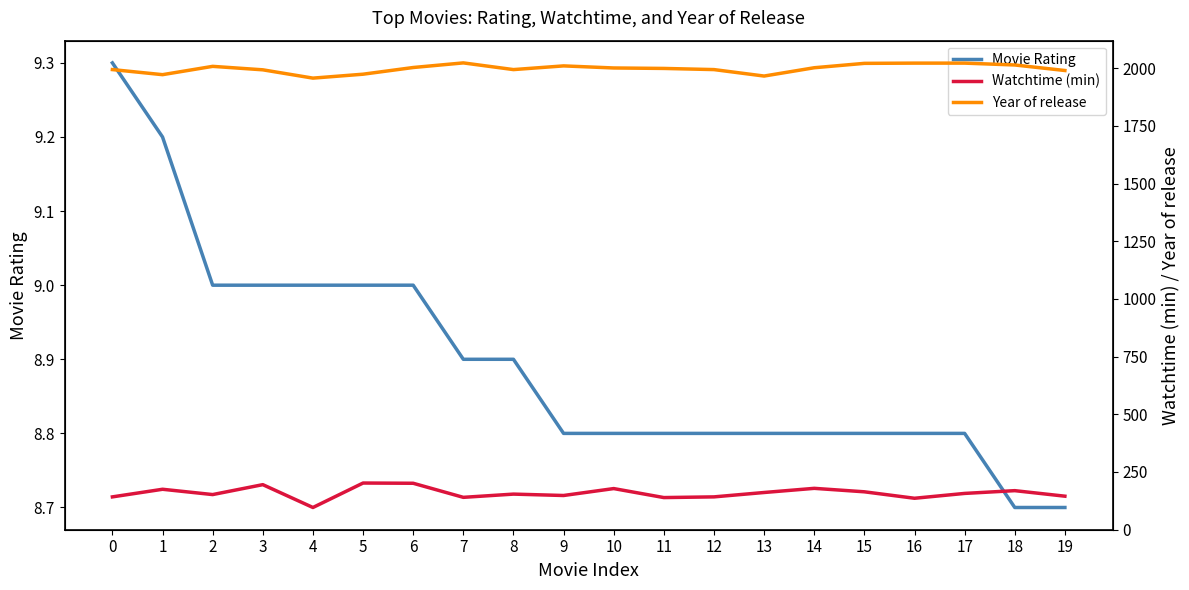

Reading left to right, extract all data points from this chart.

Movie Rating: 0=9.3	1=9.2	2=9.0	3=9.0	4=9.0	5=9.0	6=9.0	7=8.9	8=8.9	9=8.8	10=8.8	11=8.8	12=8.8	13=8.8	14=8.8	15=8.8	16=8.8	17=8.8	18=8.7	19=8.7
Watchtime (min): 0=142.0	1=175.0	2=152.0	3=195.0	4=96.0	5=202.0	6=201.0	7=140.0	8=154.0	9=148.0	10=178.0	11=139.0	12=142.0	13=161.0	14=179.0	15=164.0	16=136.0	17=157.0	18=169.0	19=145.0
Year of release: 0=1994.0	1=1972.0	2=2008.0	3=1993.0	4=1957.0	5=1974.0	6=2003.0	7=2023.0	8=1994.0	9=2010.0	10=2001.0	11=1999.0	12=1994.0	13=1966.0	14=2002.0	15=2021.0	16=2022.0	17=2022.0	18=2014.0	19=1990.0